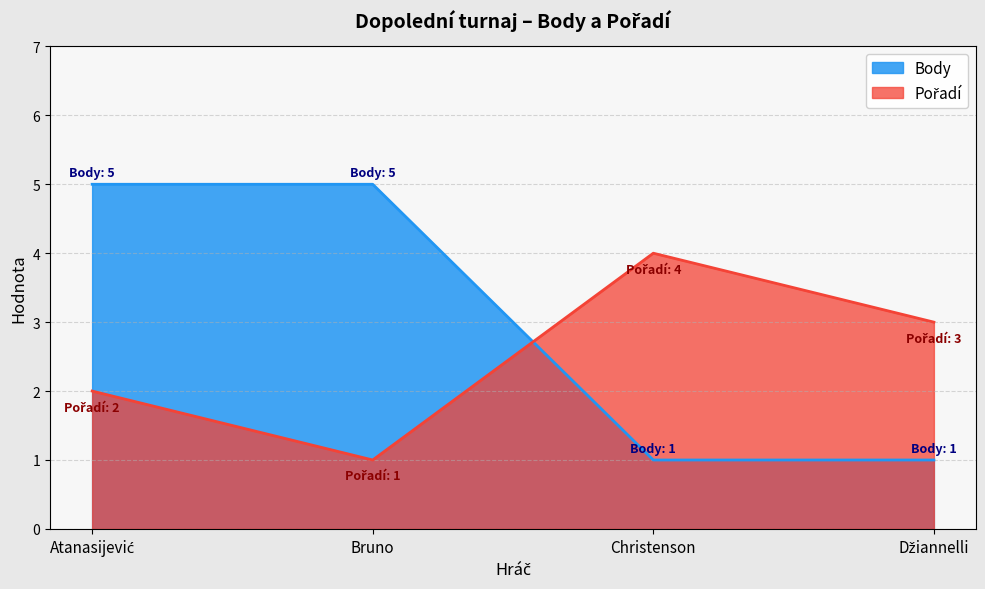

What is the value of the Body point at the 3rd from the left?

1